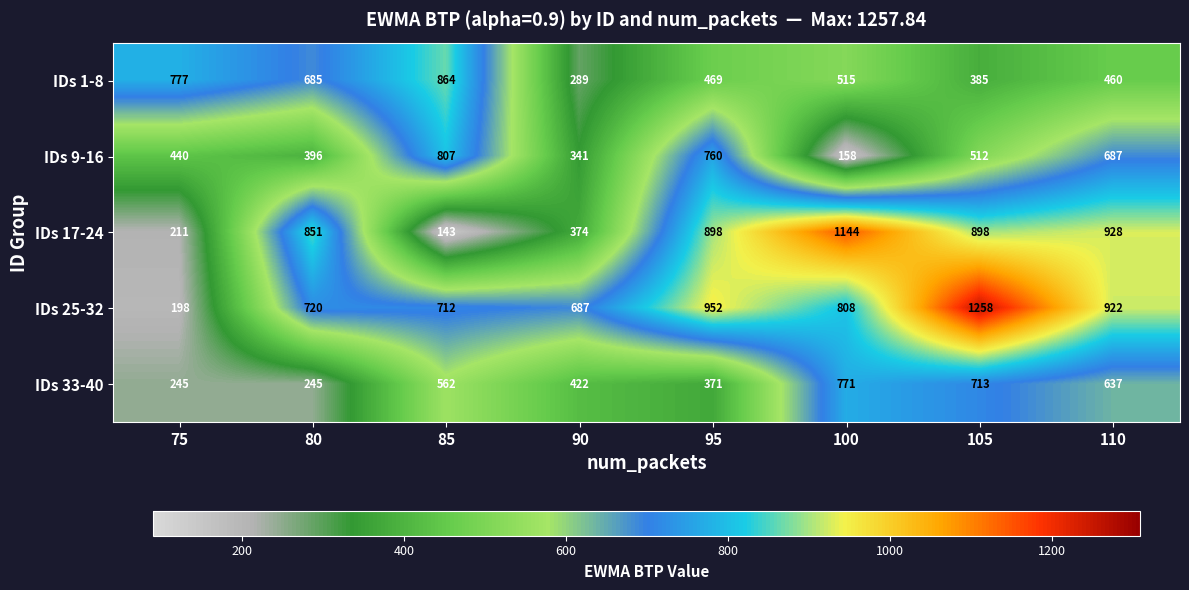

Which label corresponds to the smallest value in the chart?

85